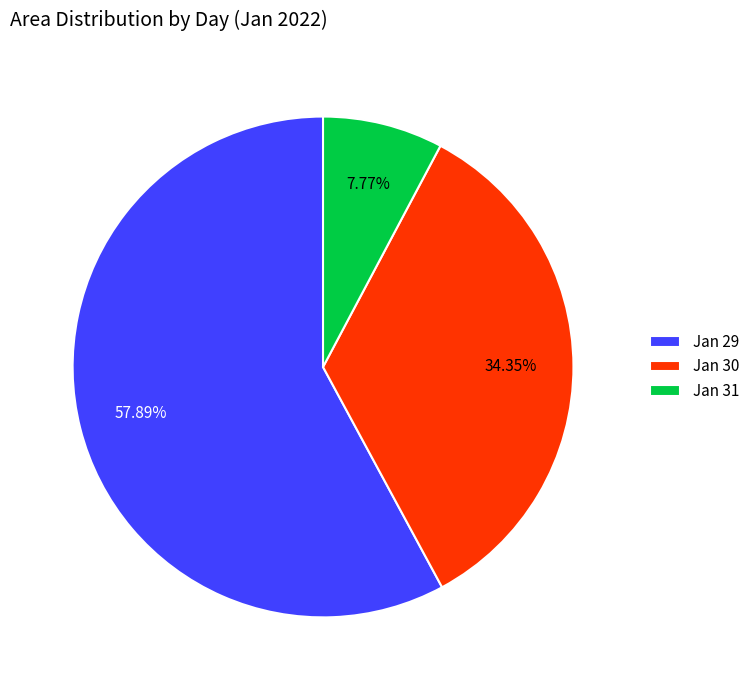

Which category has the biggest portion of the pie?

Jan 29